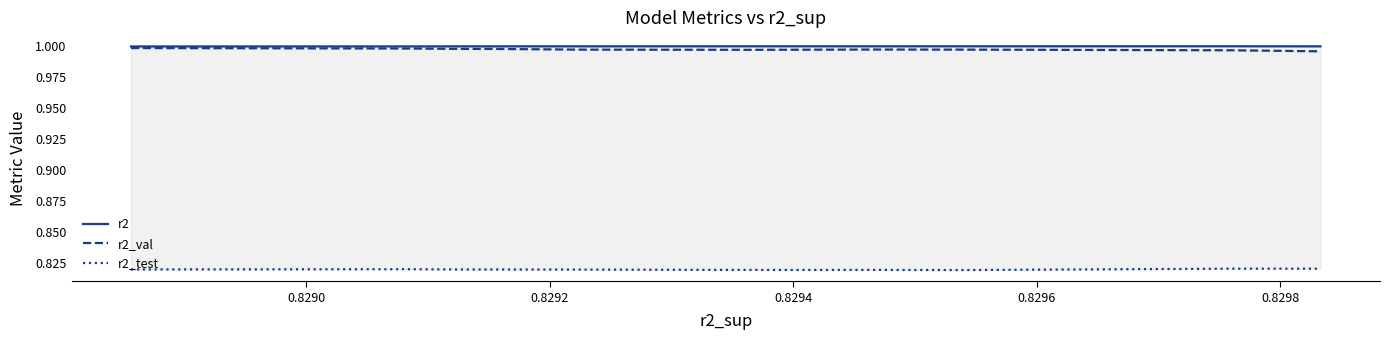

What is the value of the r2_val point at the 9th from the left?

1.0